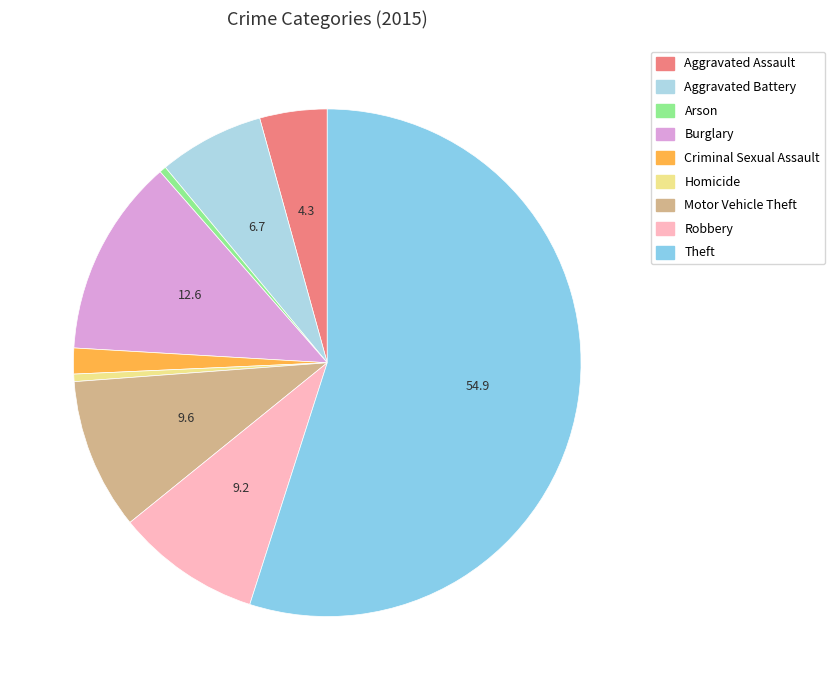

How many slices are in this pie chart?

9